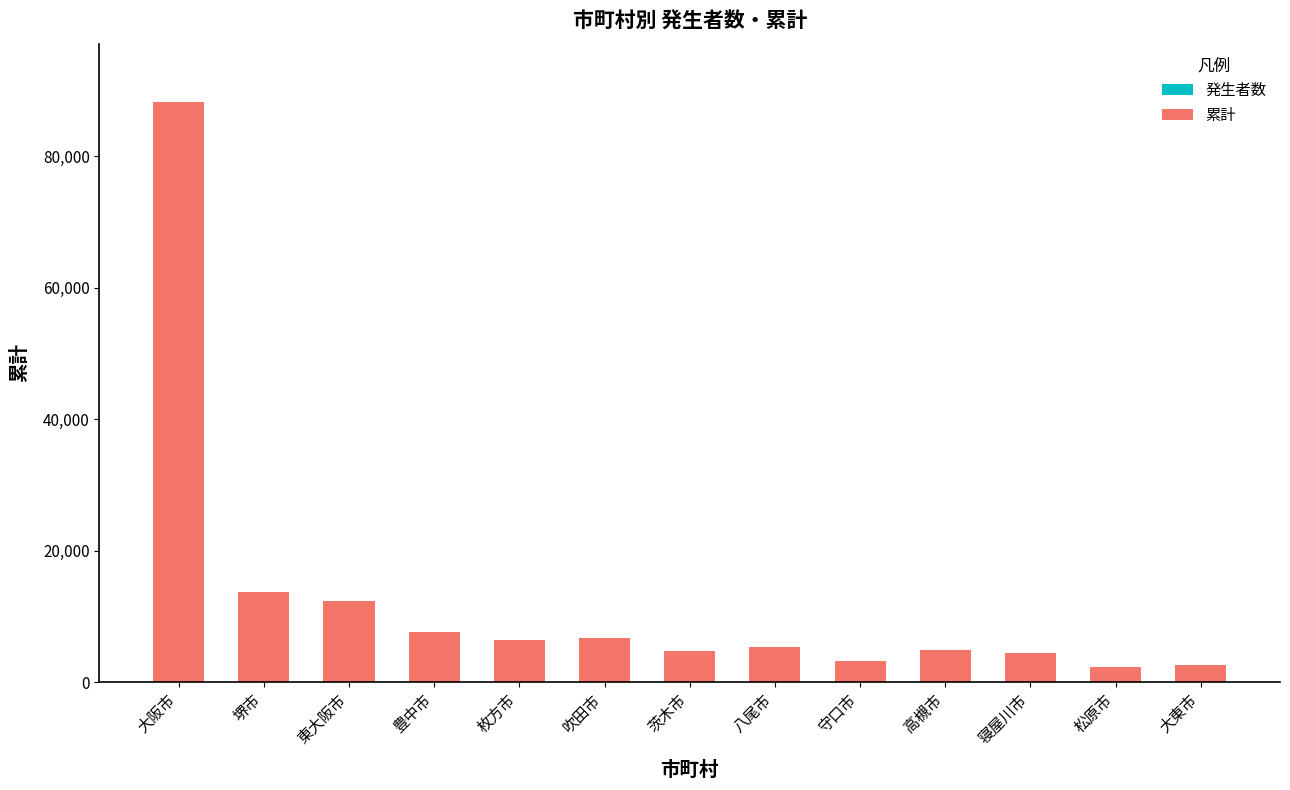

Are the bars grouped side by side (vs. stacked)?

No